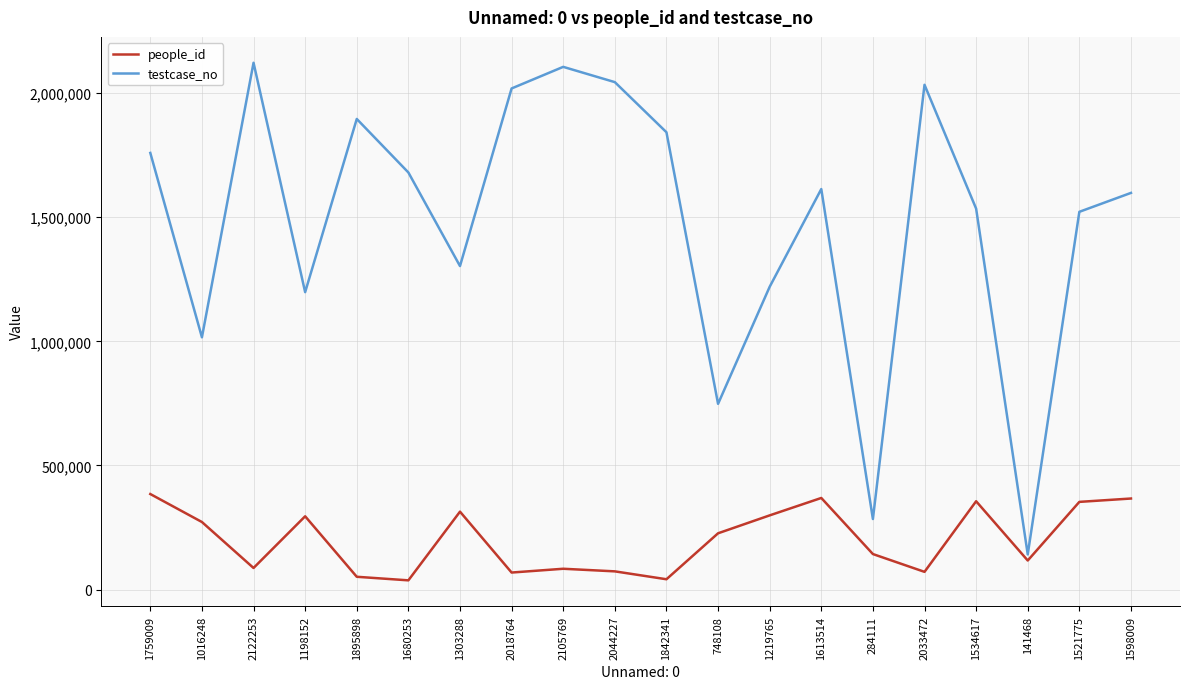

How many lines are shown in the chart?

2